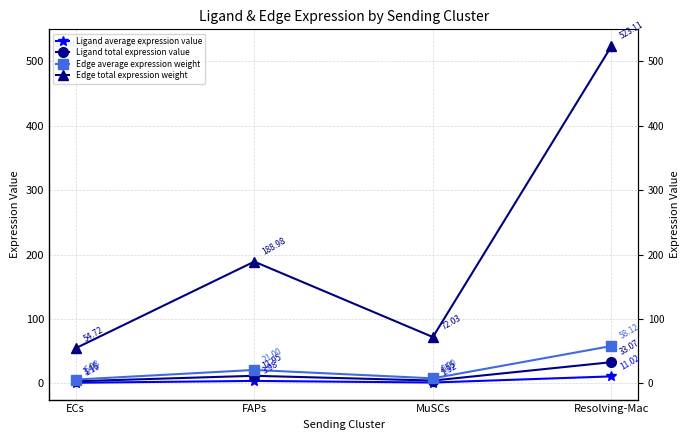

What is the label of the 1st point from the right?

Resolving-Mac